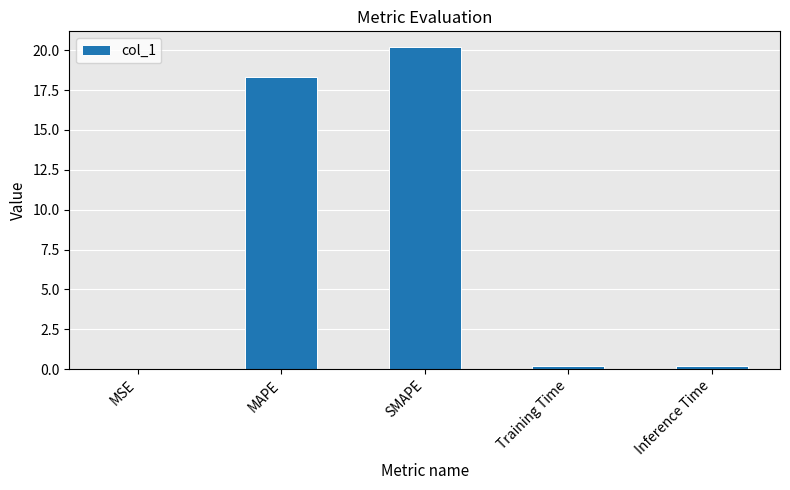

At which label is the value closest to 10?

MAPE